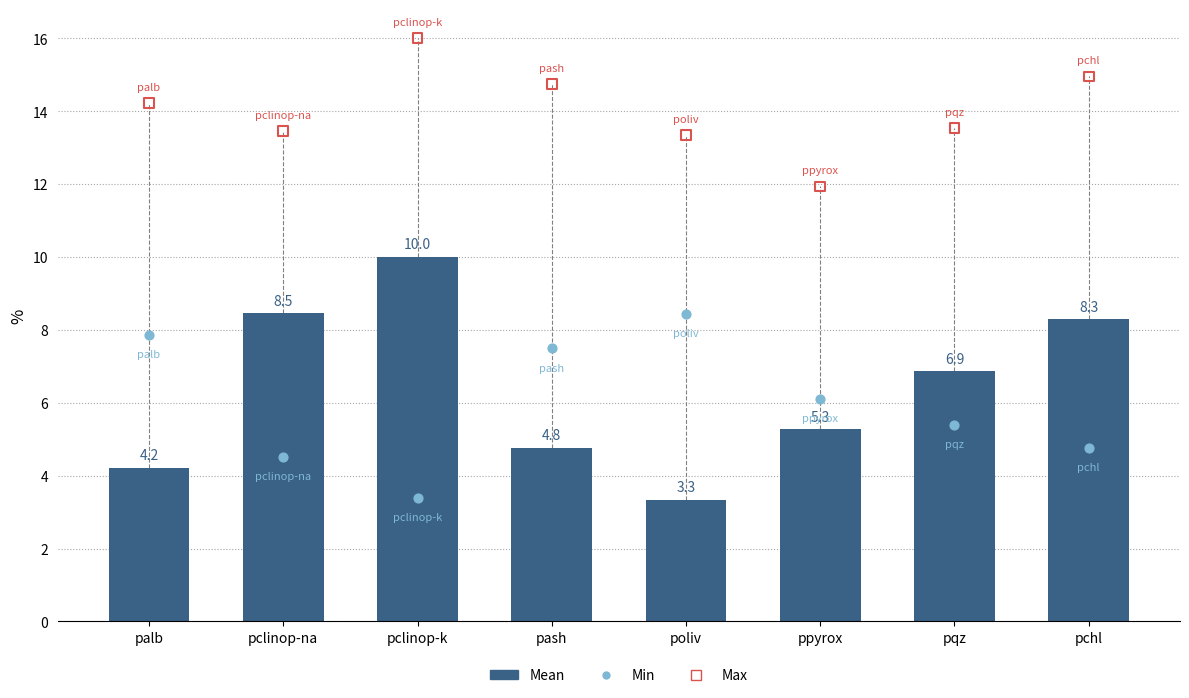

Which series has the widest spread of Y values?

Mean